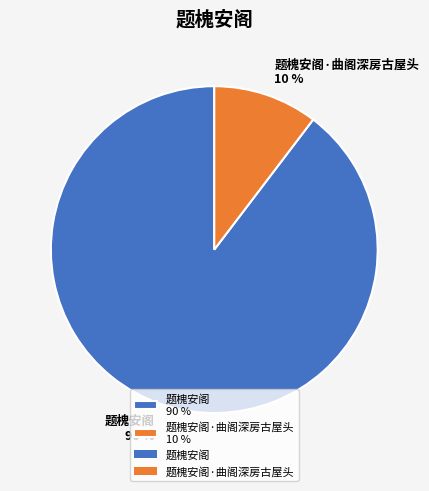

Which category has the biggest portion of the pie?

题槐安阁 90 %